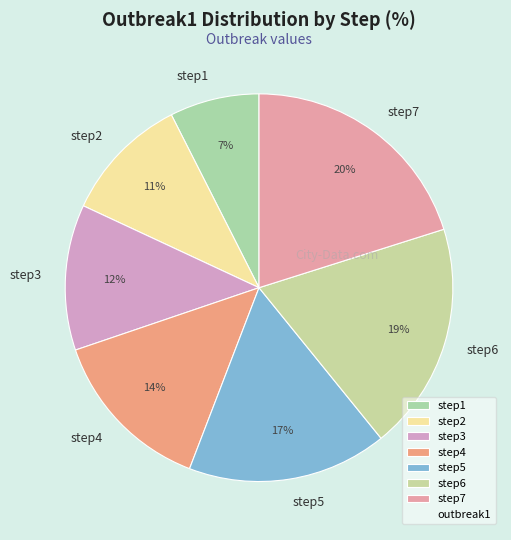

Which slice is the largest?

step7